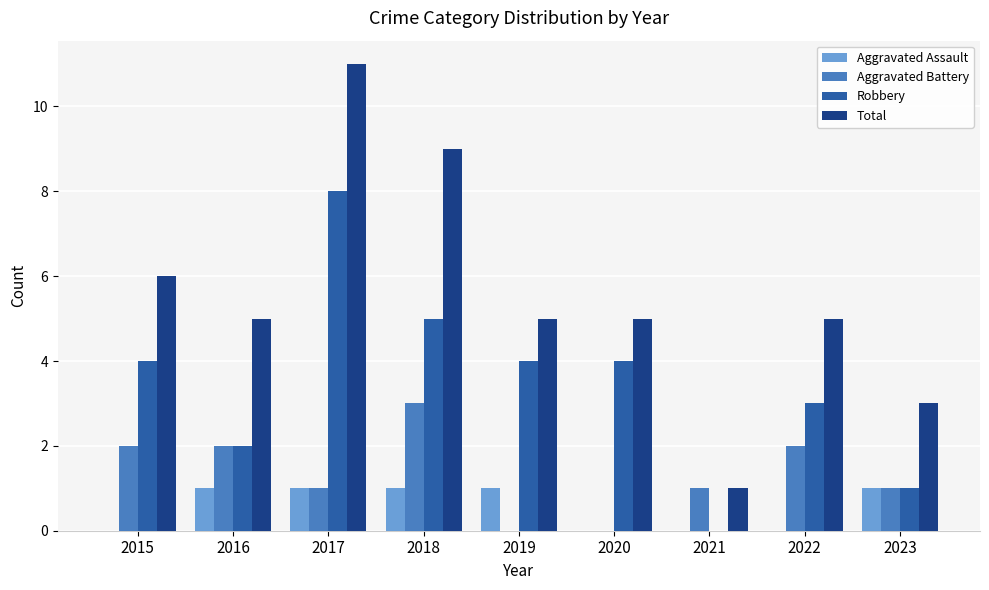

What is the sum of all Aggravated Battery values?

12